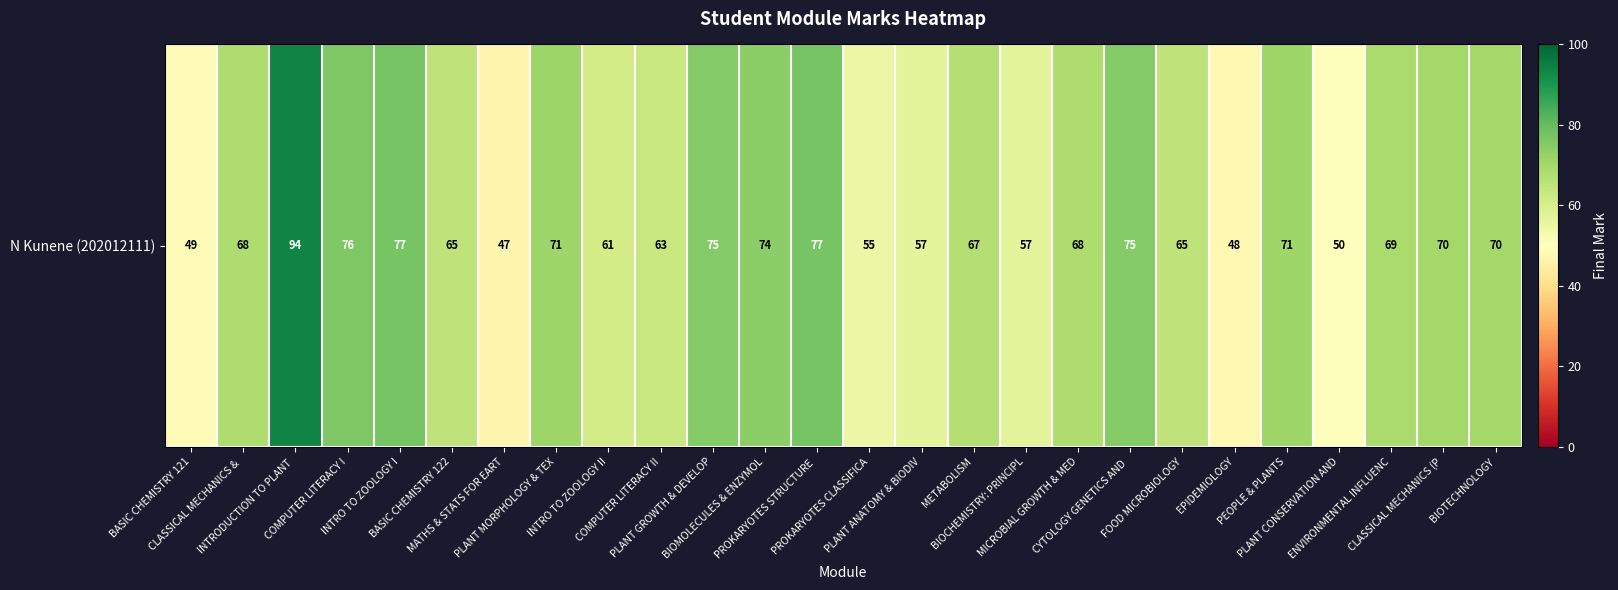

Which has a higher value, MATHS & STATS FOR EART or ENVIRONMENTAL INFLUENC?

ENVIRONMENTAL INFLUENC